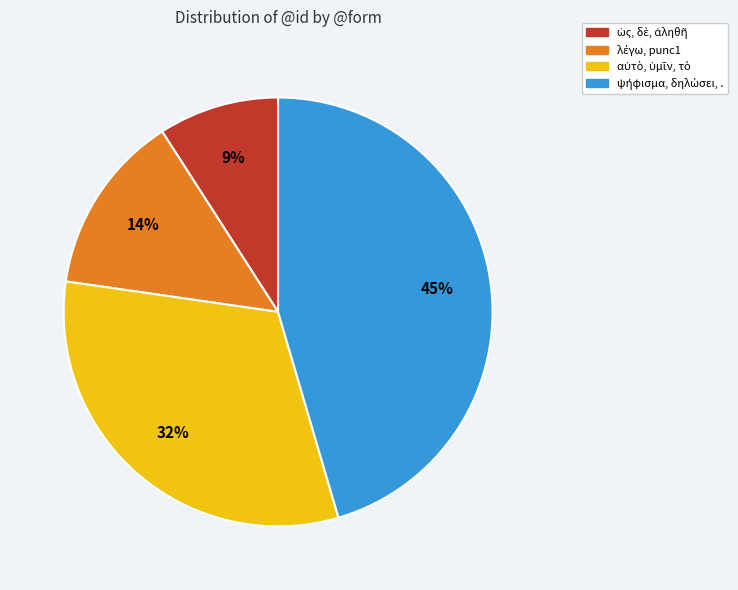

To the nearest percent, what is the difference between the largest and smallest slice percentages?

36%